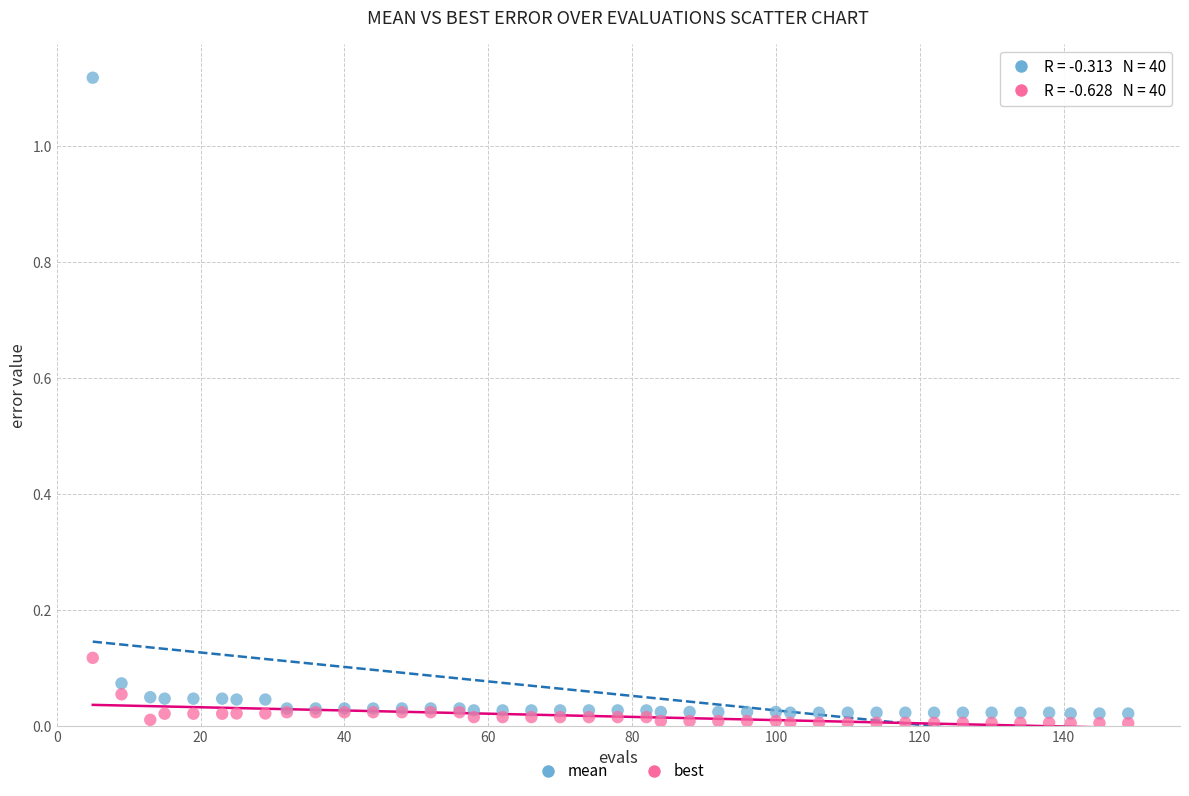

What is the X range (max minus min) for the scatter plot?

144.0